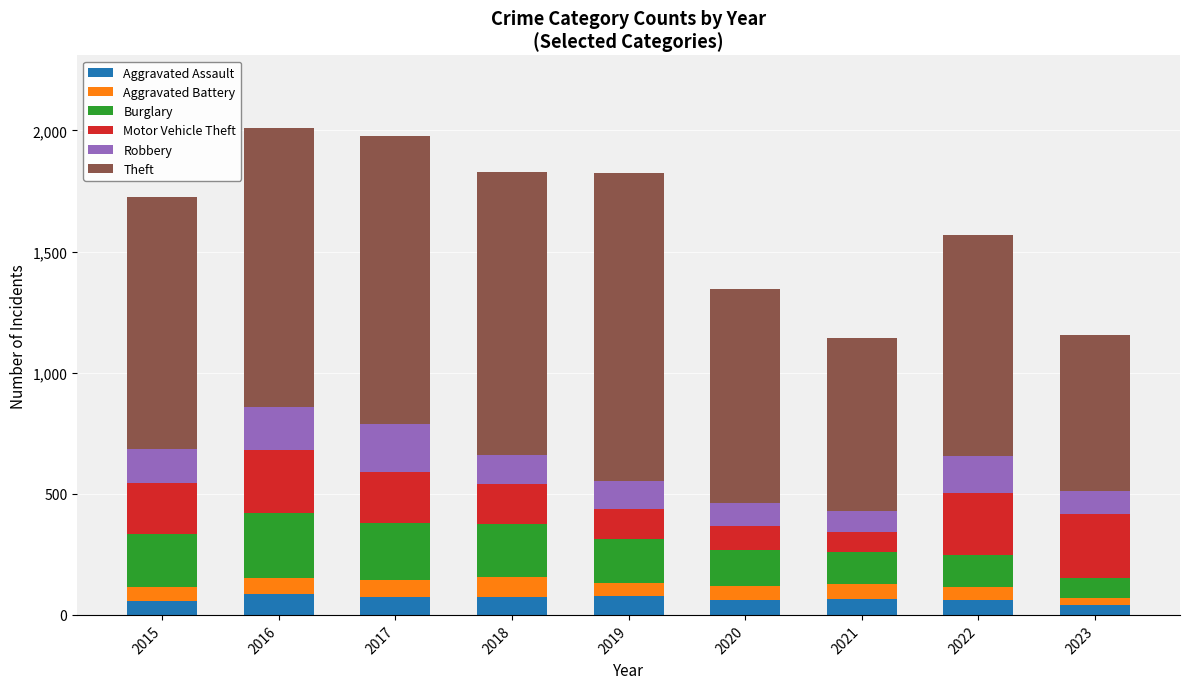

What is the total value across all series at 2016?

2008